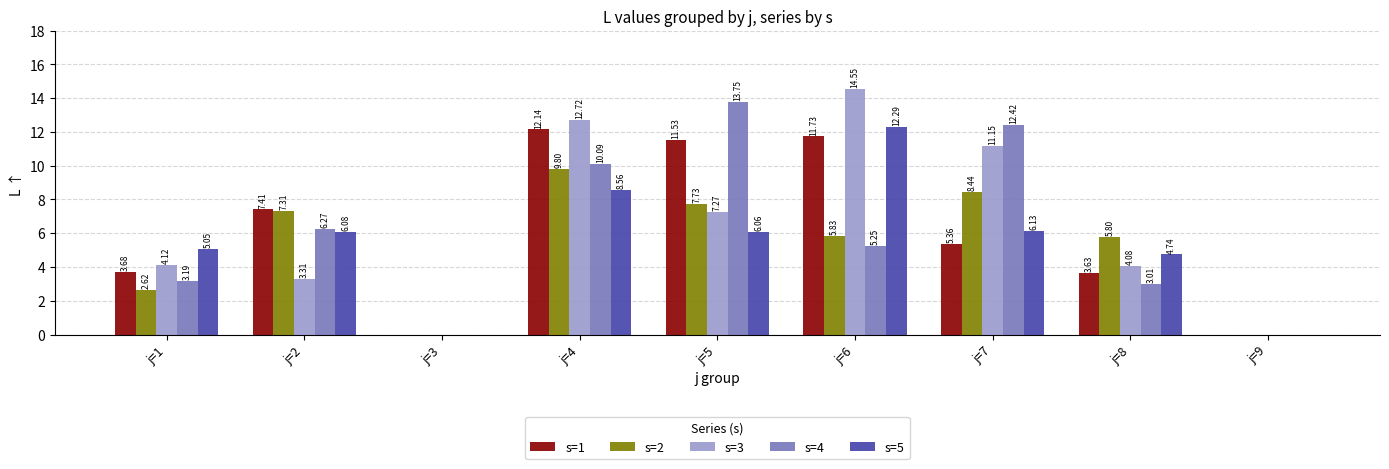

At which category is the sum across all series the highest?

j=4